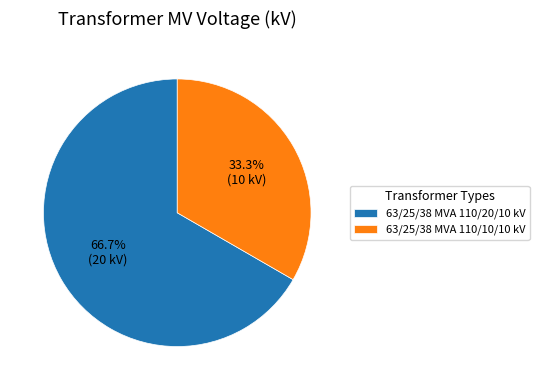

What portion of the pie excludes 63/25/38 MVA 110/10/10 kV?

66.7%